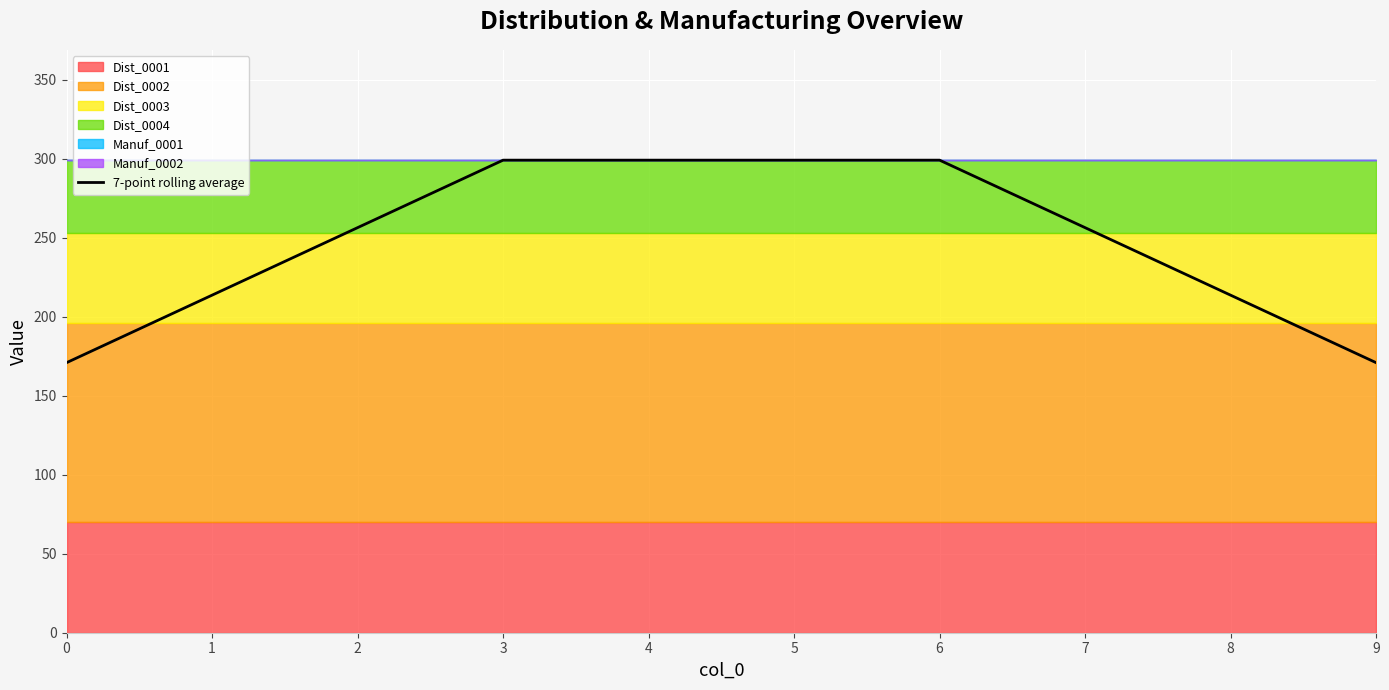

Reading left to right, what are all the values shown in this chart?

170.9	213.6	256.3	299.0	299.0	299.0	299.0	256.3	213.6	170.9